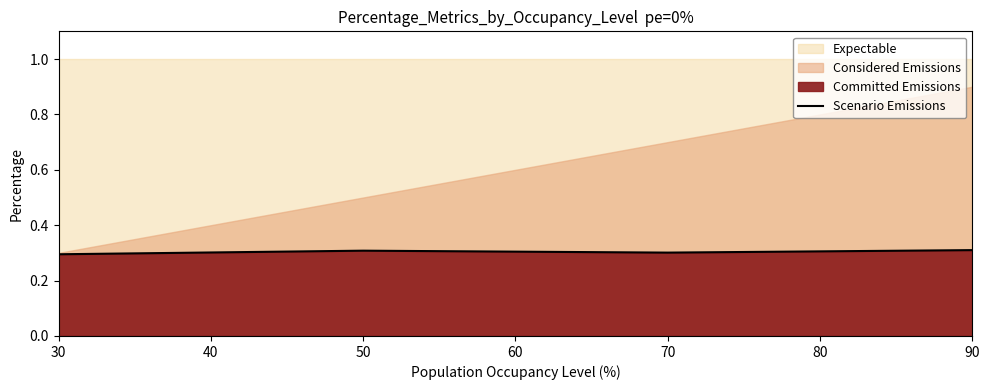

True or false: there are more than 2 points higher than both neighbors.

False